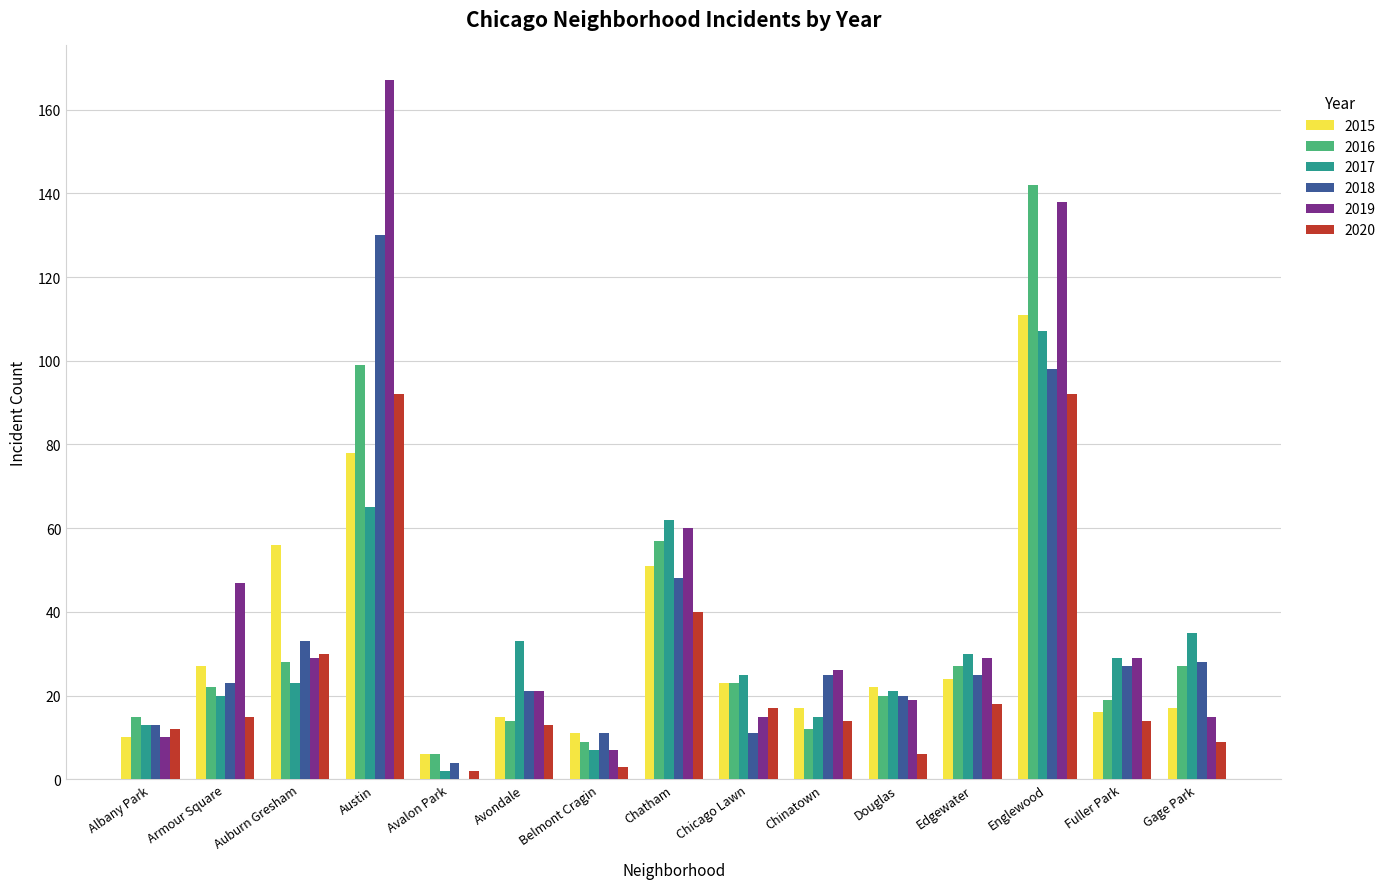

At which label does 2019 first exceed 26?

Armour Square